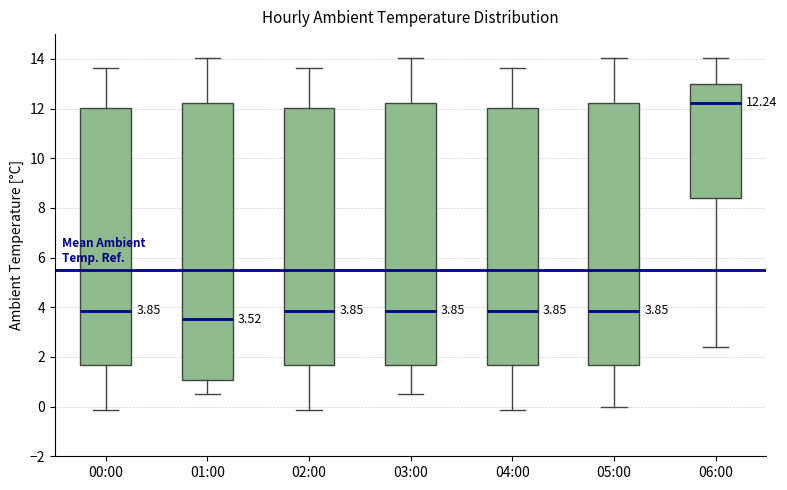

Which box's median line is the highest?

06:00